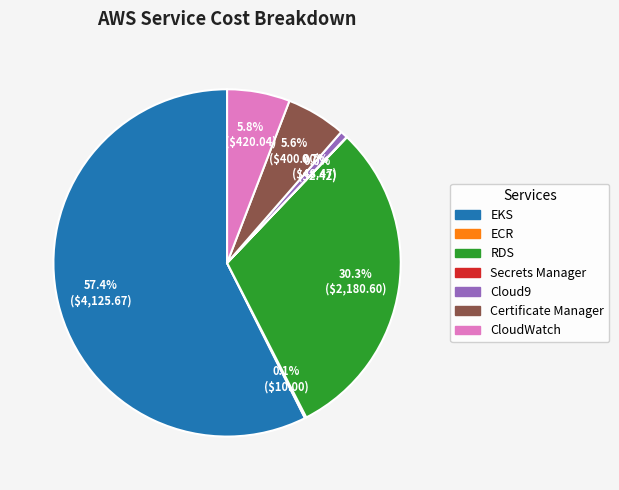

Which slice represents more than half of the pie?

EKS